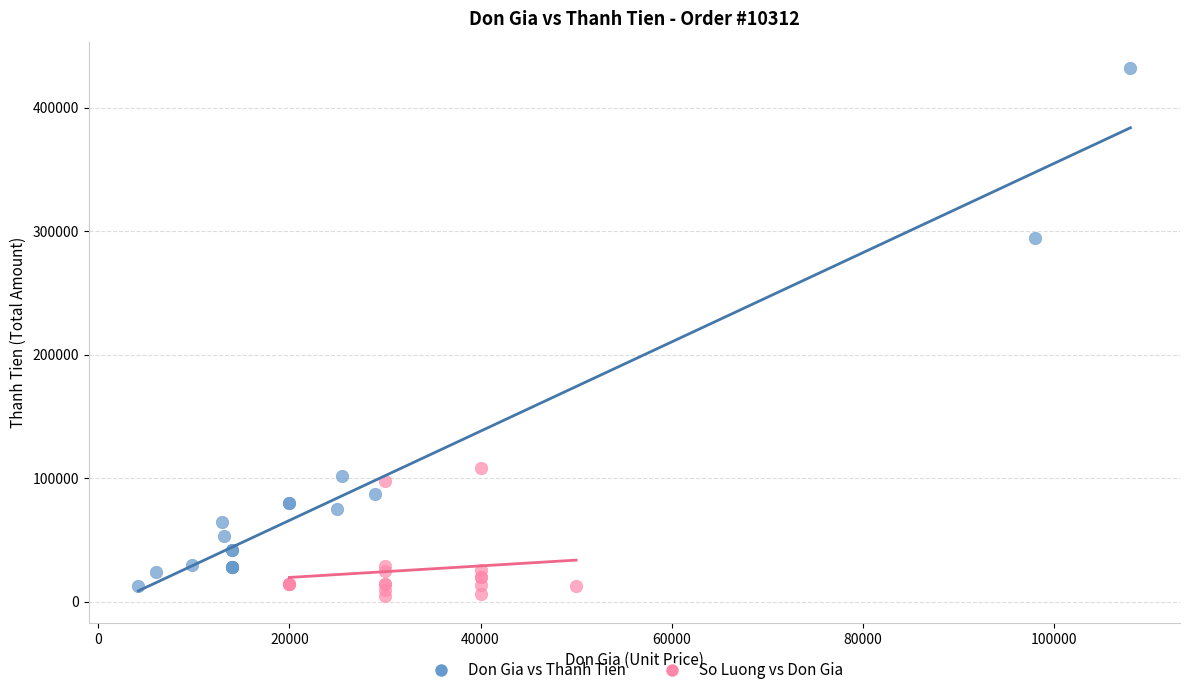

Which series has the largest Y range (max minus min)?

Don Gia vs Thanh Tien